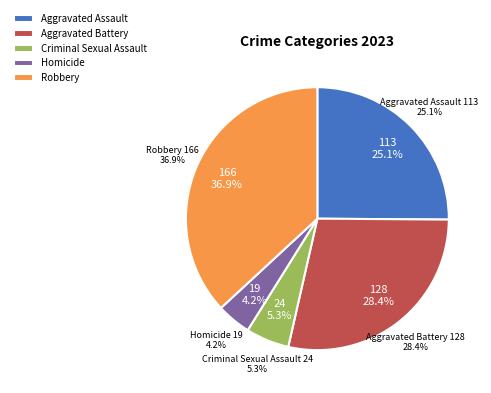

Does Homicide represent more than half of the total?

No